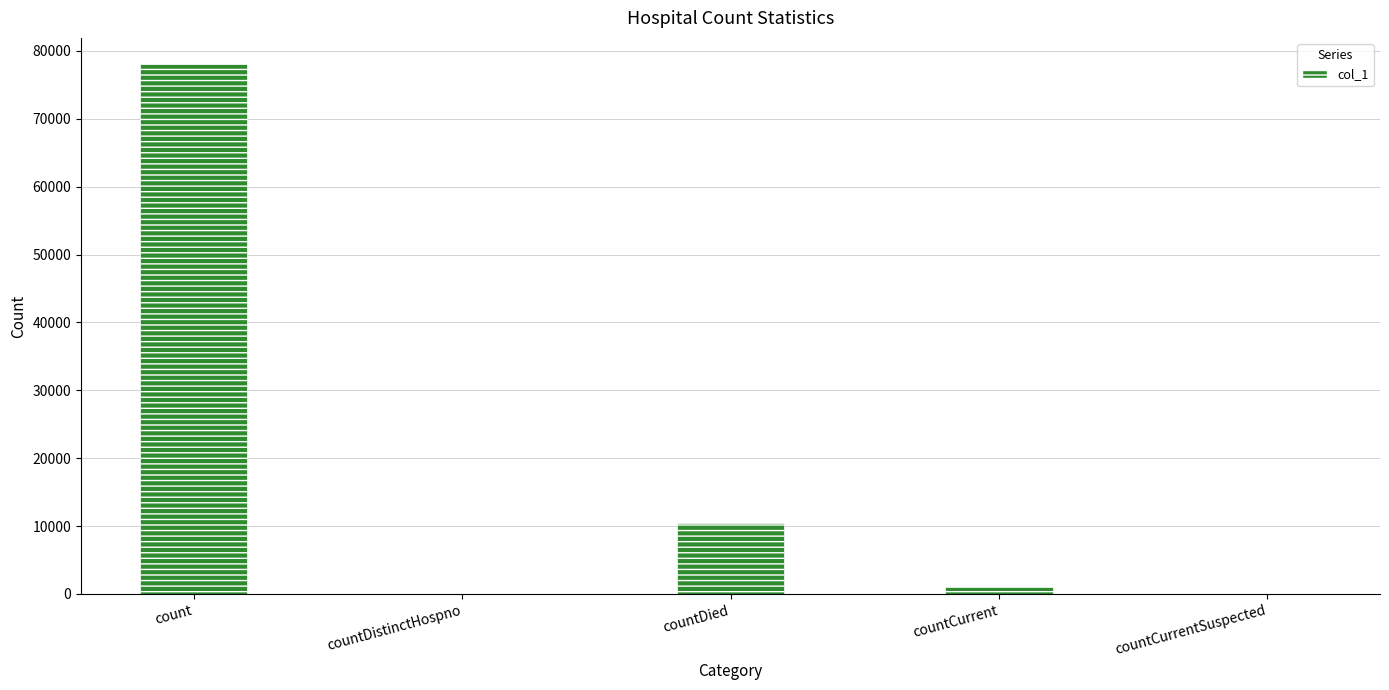

What is the difference between the values at count and countDied?

67521